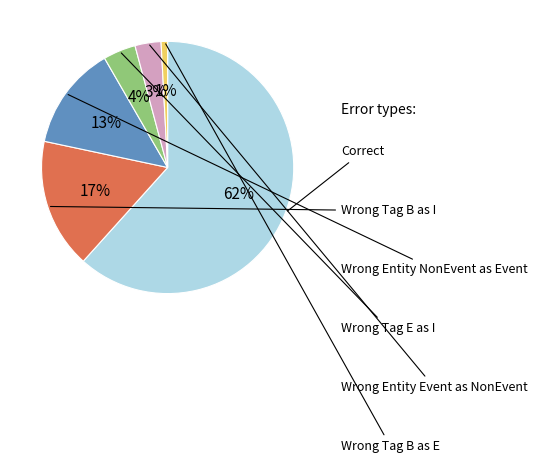

To the nearest percent, what is the average slice percentage?

17%